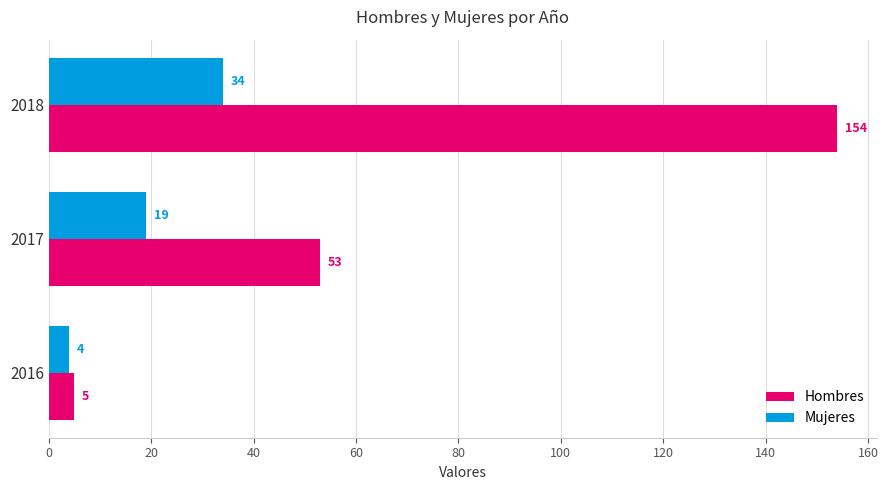

Which series has the largest total across all categories?

Hombres